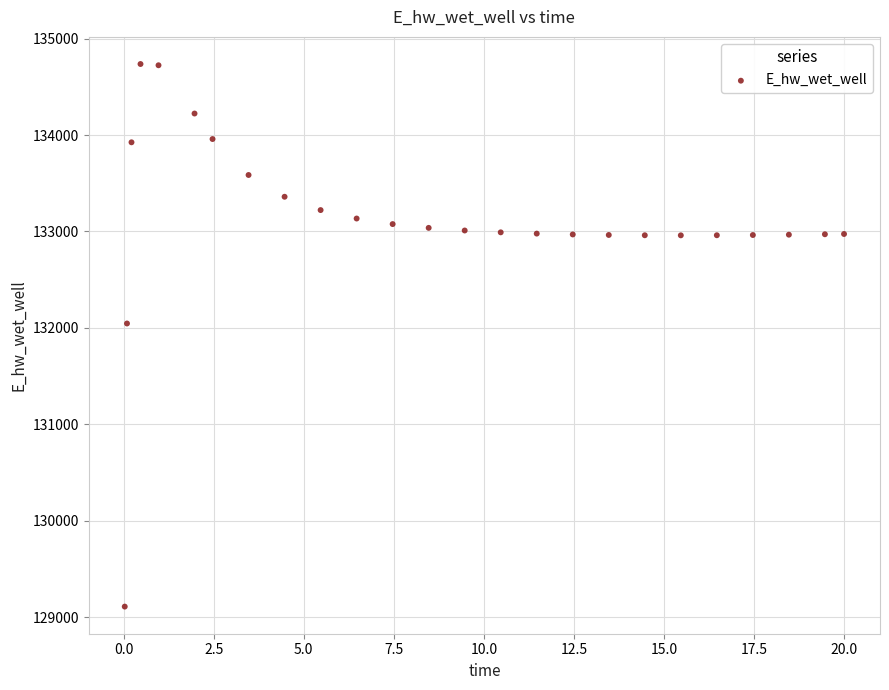

What is the range of X values (max minus min)?

20.0